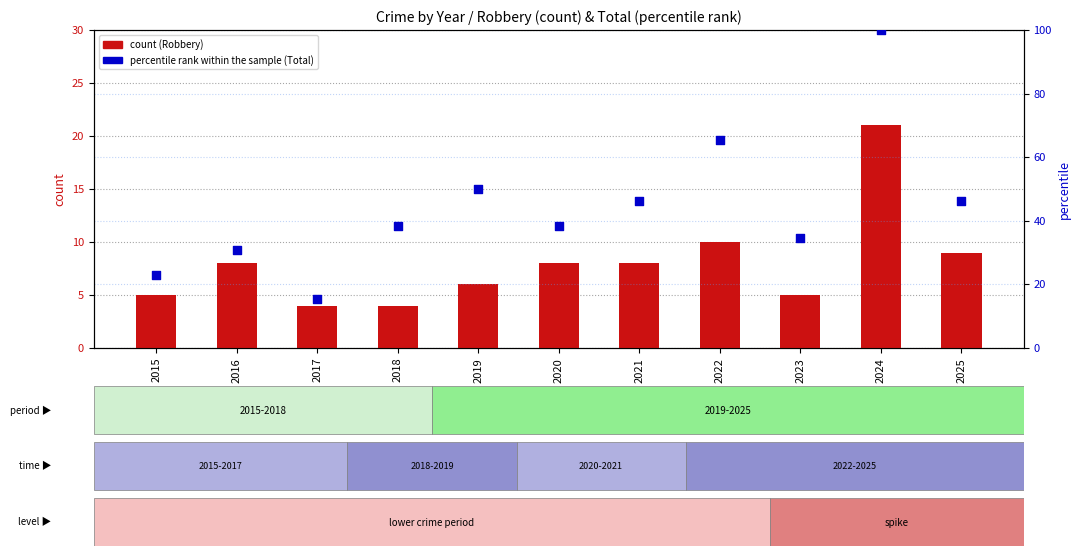

Is the value of percentile rank within the sample at 2024 greater than the value of count at 2019?

Yes